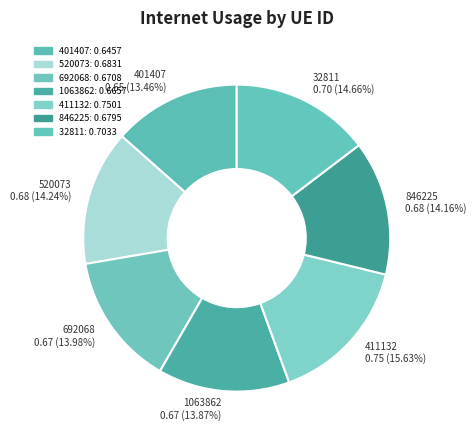

What is the largest slice in the pie chart?

411132